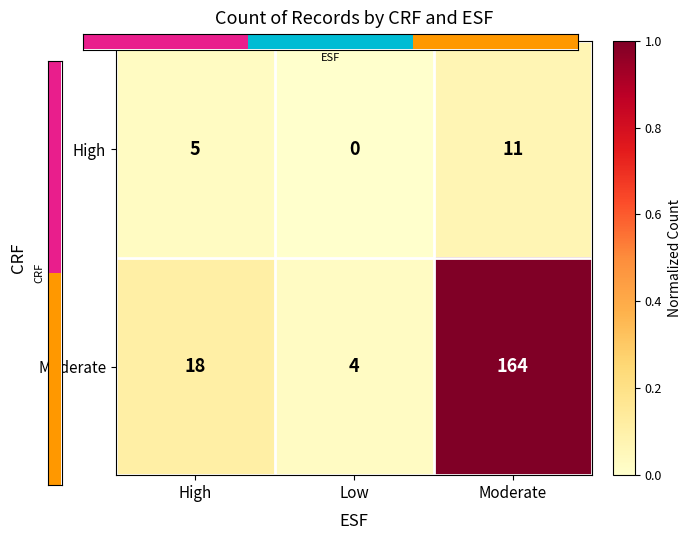

Which has a higher value, Low or High?

High